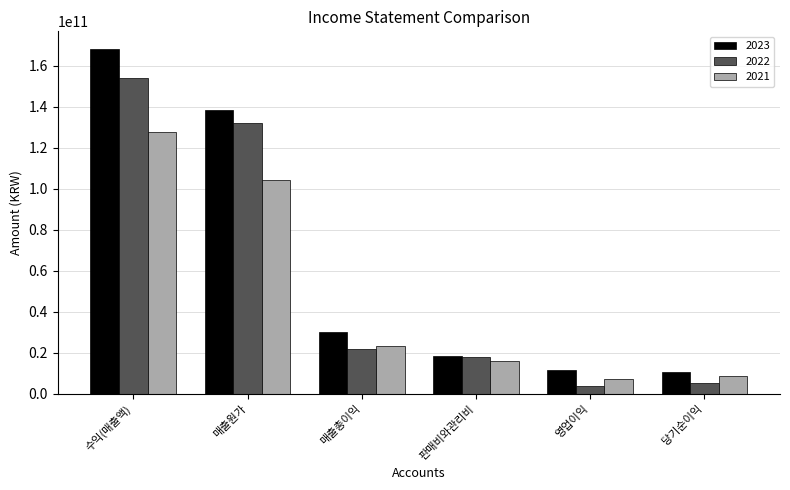

What is the sum of the 2021 values at 수익(매출액) and 매출원가?

231974266000